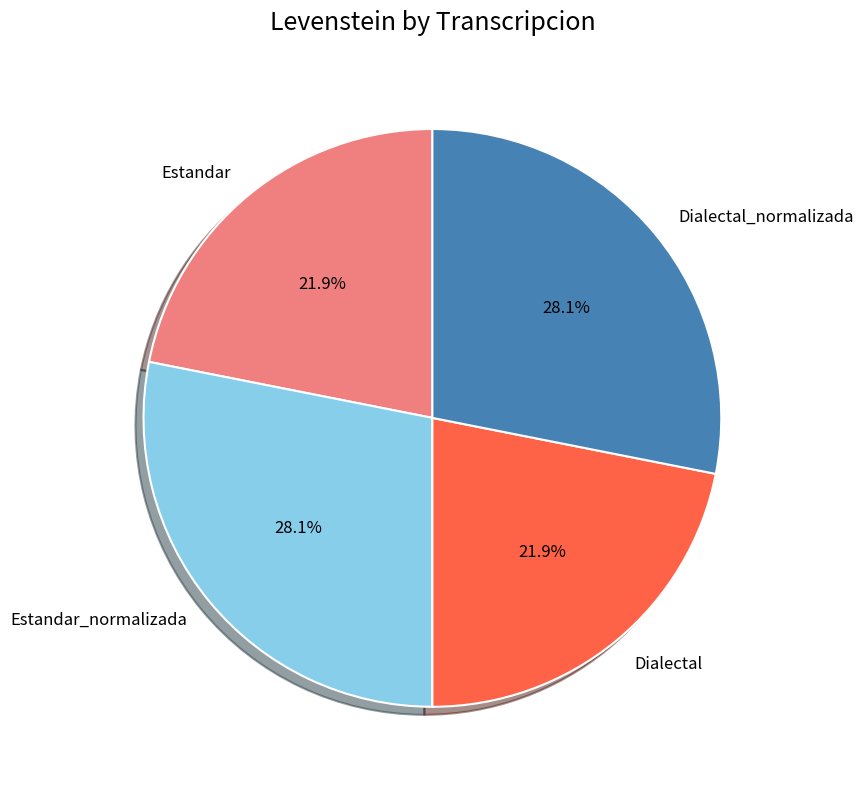

Does Estandar represent more than half of the total?

No